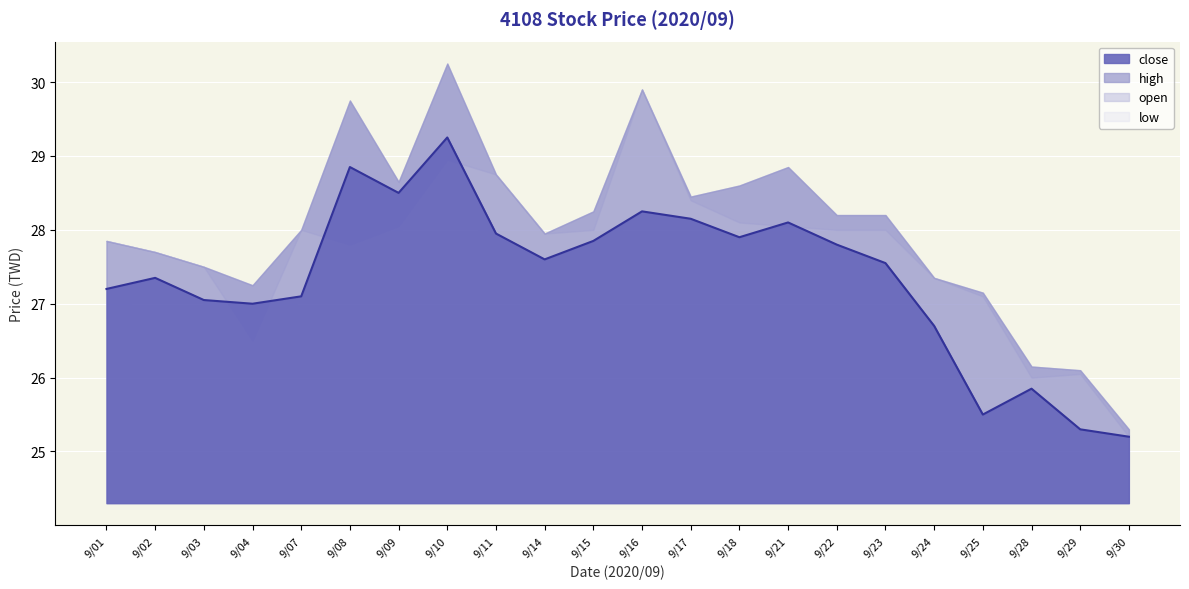

What is the total value across all series at 109/09/01?

109.7